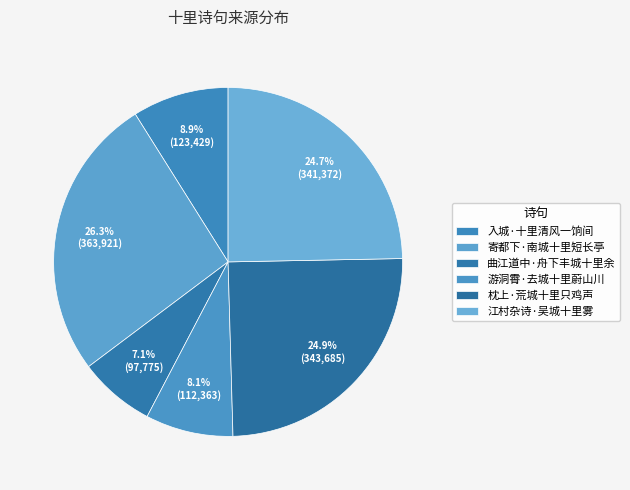

What percentage is the 曲江道中·舟下丰城十里余 slice, to the nearest percent?

7%